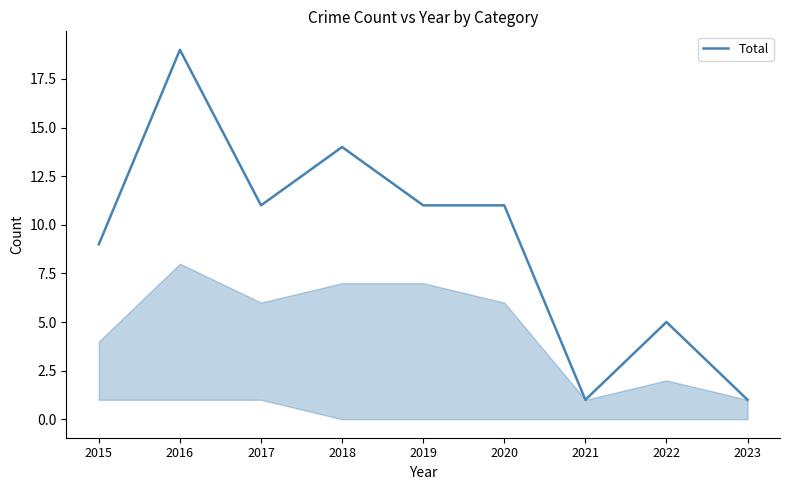

True or false: the data shows 14 at 2015.

False